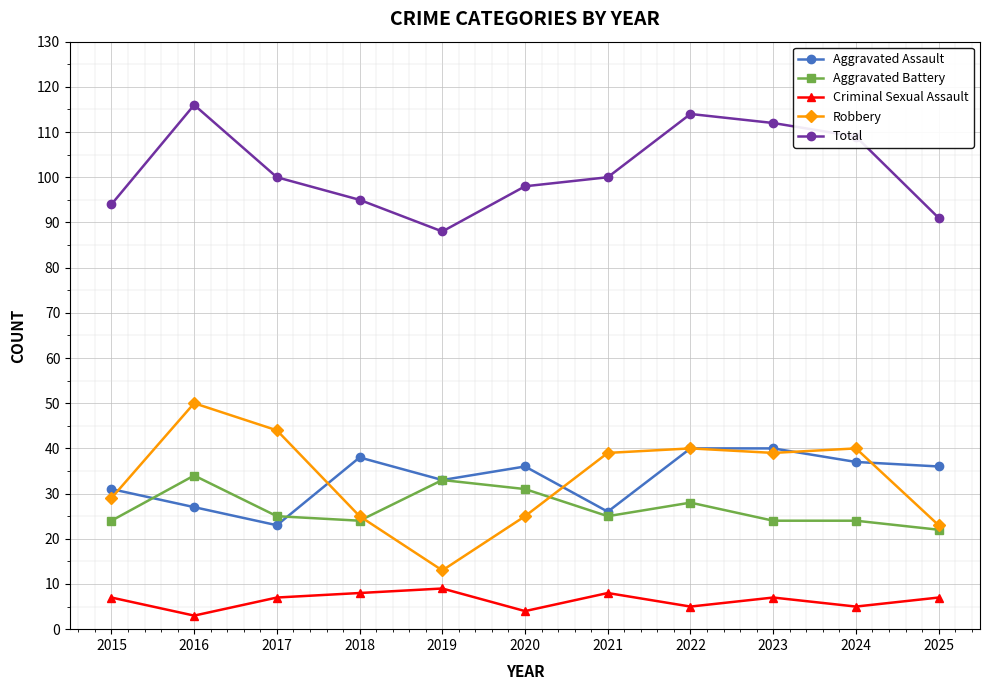

Rank the series at 2015 from lowest to highest value.

Criminal Sexual Assault, Aggravated Battery, Robbery, Aggravated Assault, Total